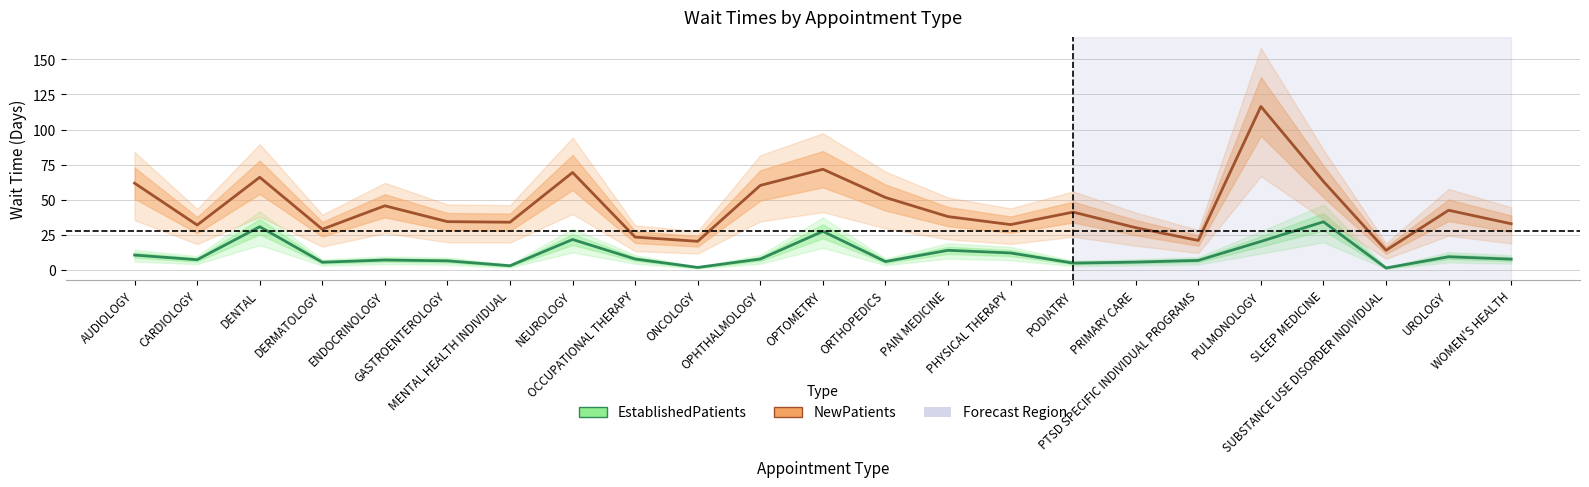

Rank the categories by NewPatients value from highest to lowest.

PULMONOLOGY, OPTOMETRY, NEUROLOGY, DENTAL, SLEEP MEDICINE, AUDIOLOGY, OPHTHALMOLOGY, ORTHOPEDICS, ENDOCRINOLOGY, UROLOGY, PODIATRY, PAIN MEDICINE, GASTROENTEROLOGY, MENTAL HEALTH INDIVIDUAL, WOMEN'S HEALTH, PHYSICAL THERAPY, CARDIOLOGY, PRIMARY CARE, DERMATOLOGY, OCCUPATIONAL THERAPY, PTSD SPECIFIC INDIVIDUAL PROGRAMS, ONCOLOGY, SUBSTANCE USE DISORDER INDIVIDUAL